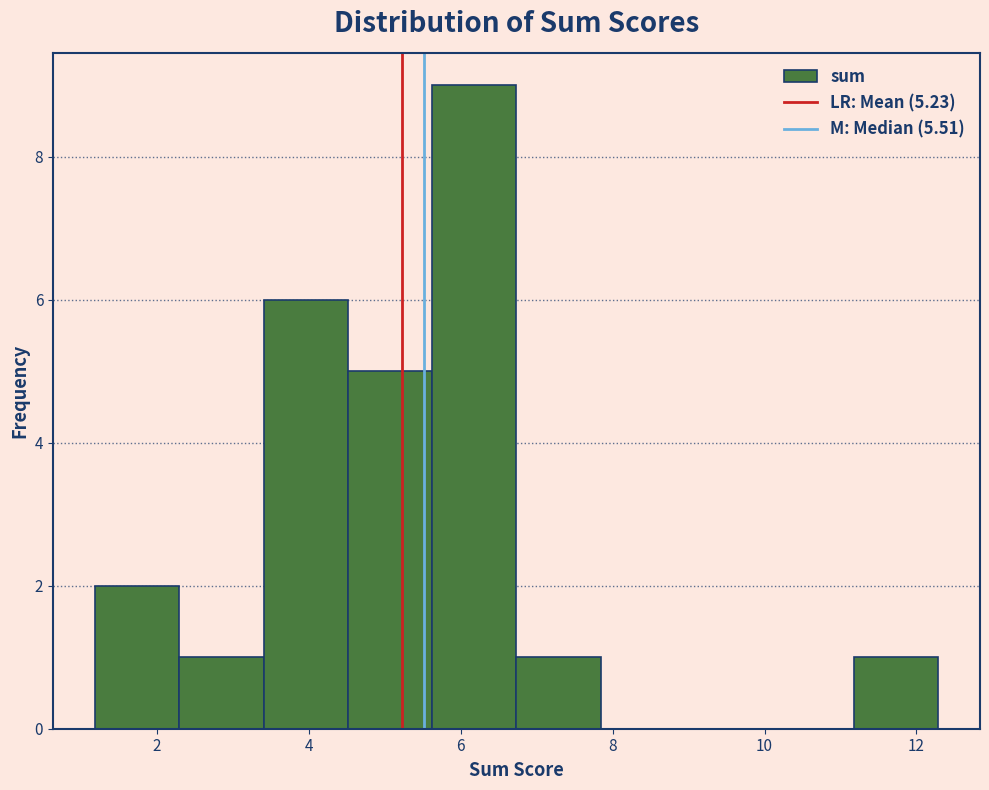

Reading left to right, list every bar in this chart as the range it spans on the x-axis followed by its height. Neither the bar edges nor the heights are printed on the chart, so give them approximately, as read against the axes.

1.2 to 2.2: 2
2.2 to 3.4: 1
3.4 to 4.6: 6
4.6 to 5.6: 5
5.6 to 6.8: 9
6.8 to 7.8: 1
7.8 to 9.0: 0
9.0 to 10.0: 0
10.0 to 11.2: 0
11.2 to 12.2: 1